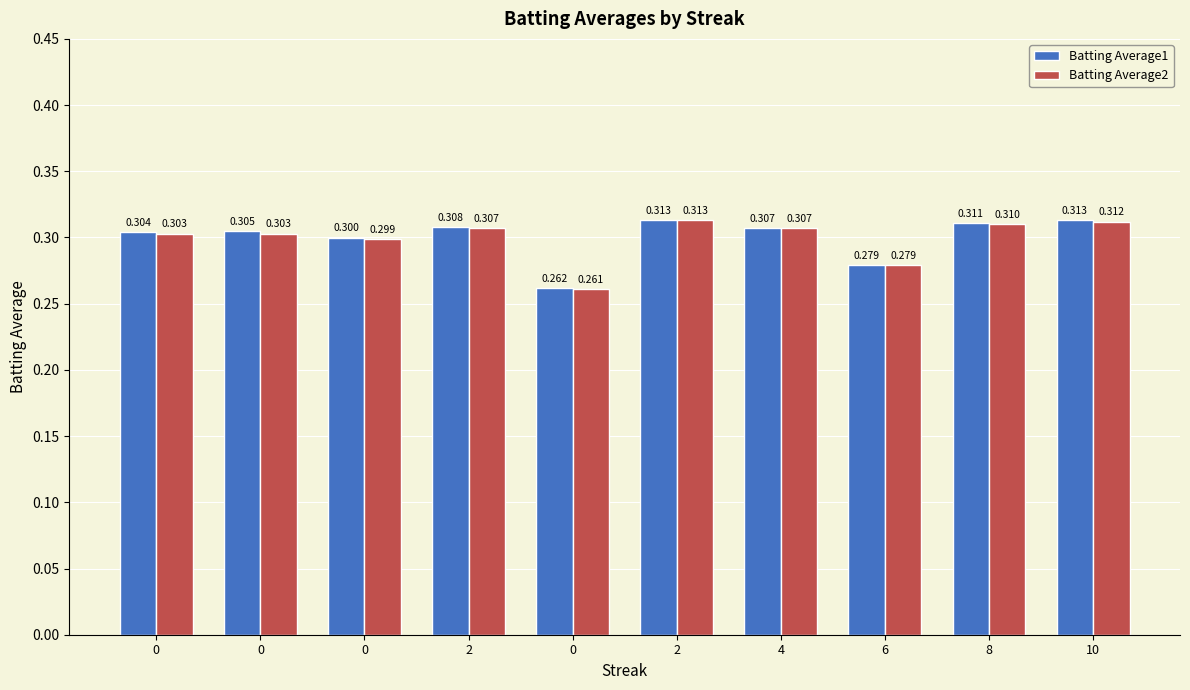

True or false: Batting Average1 has a value of 0.2 at 8.

False